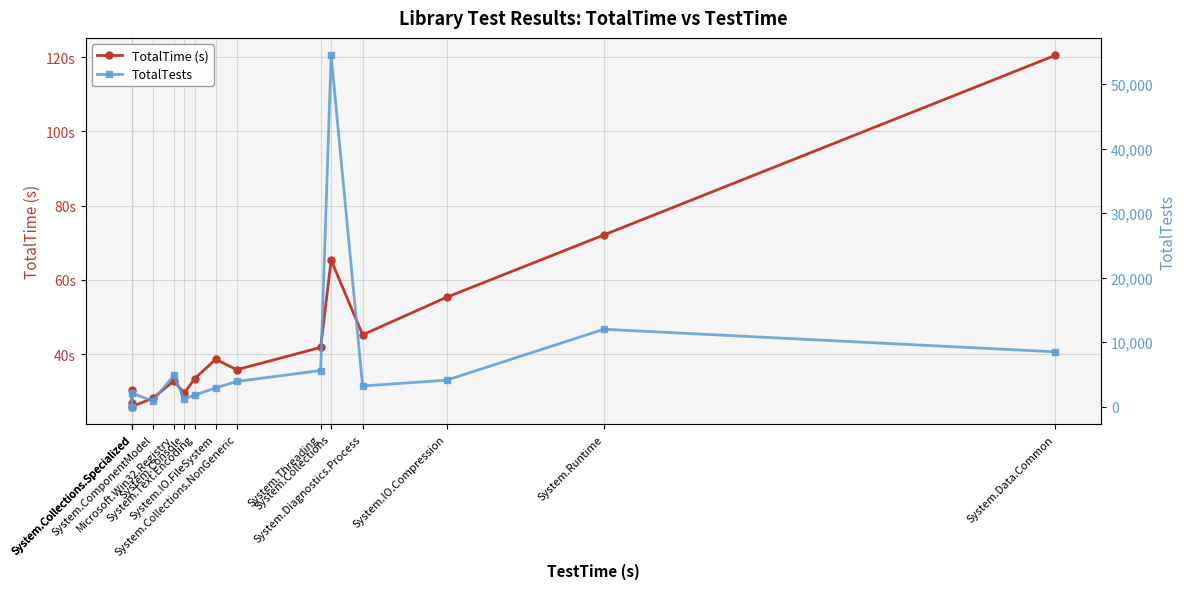

List the series in order of their peak value, lowest first.

TotalTime (s), TotalTests